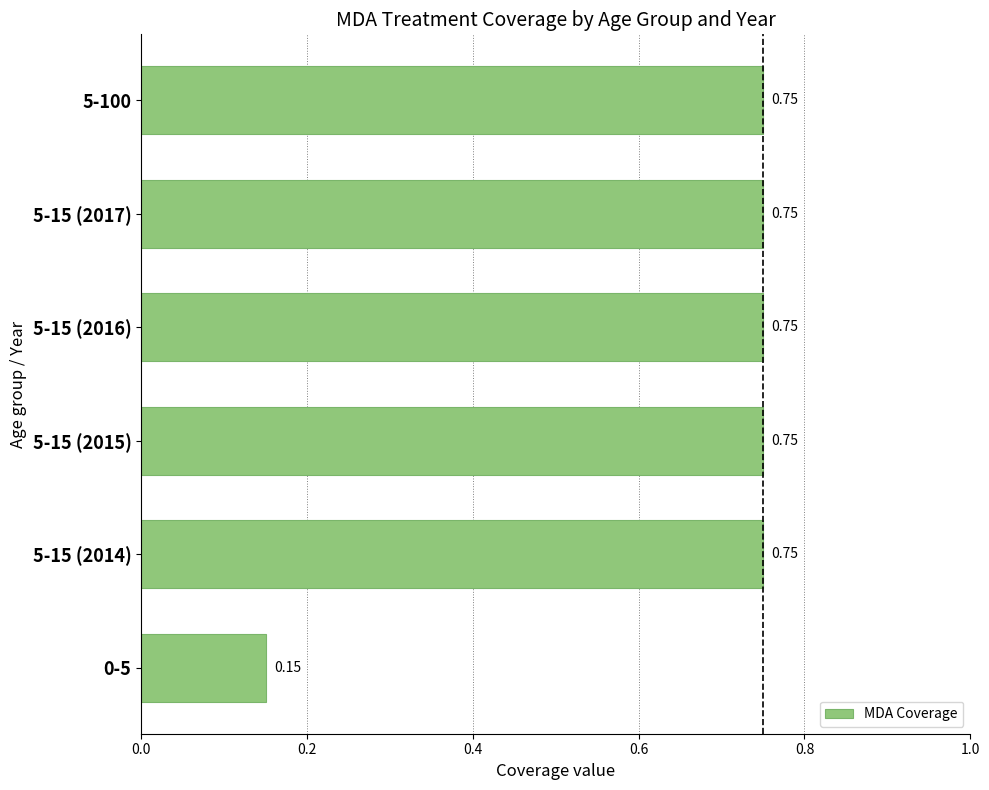

What is the change in value from 0-5 to 5-15 (2017)?

+0.6